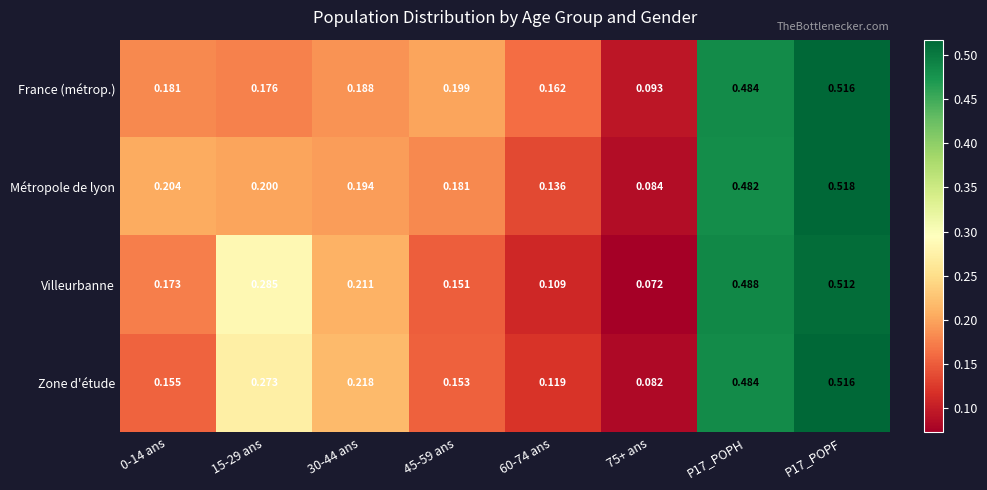

Rank the series at 60-74 ans from highest to lowest value.

France (métrop.), Métropole de lyon, Zone d'étude, Villeurbanne